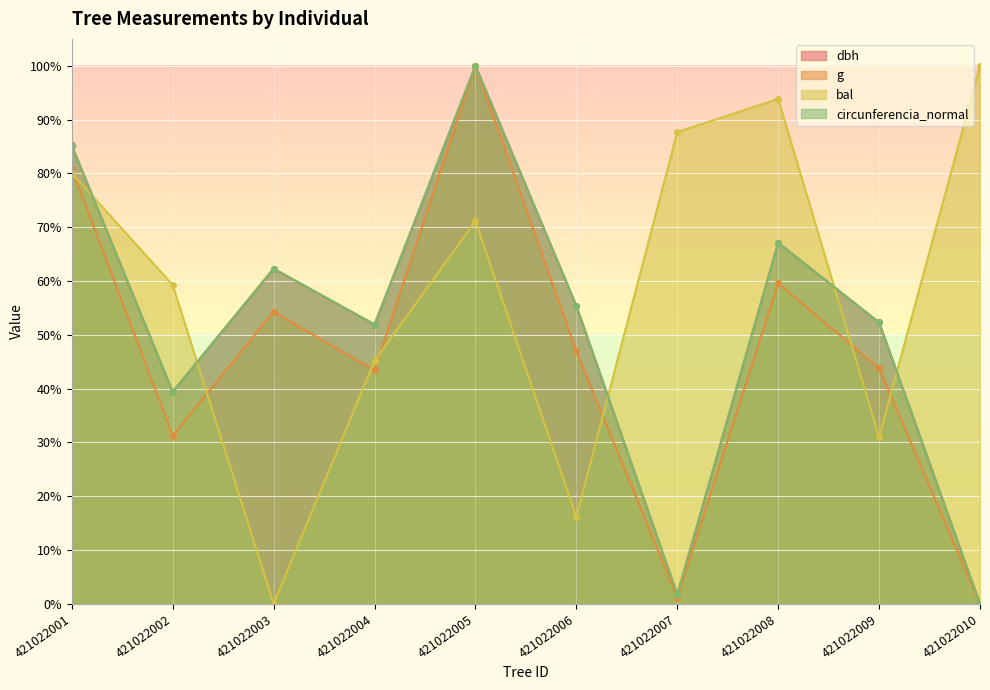

At how many categories does at least one series exceed 10?

10